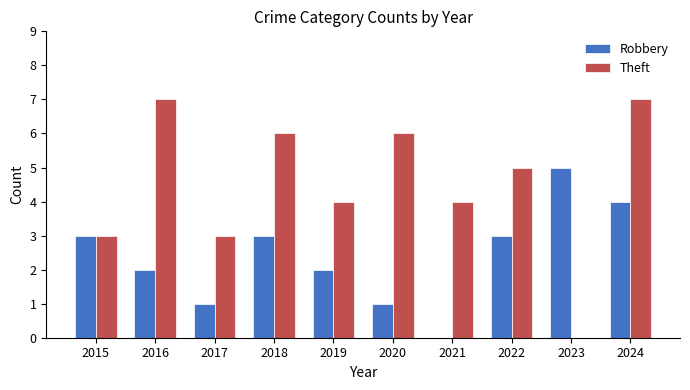

What is the sum of the Theft values at 2019 and 2017?

7